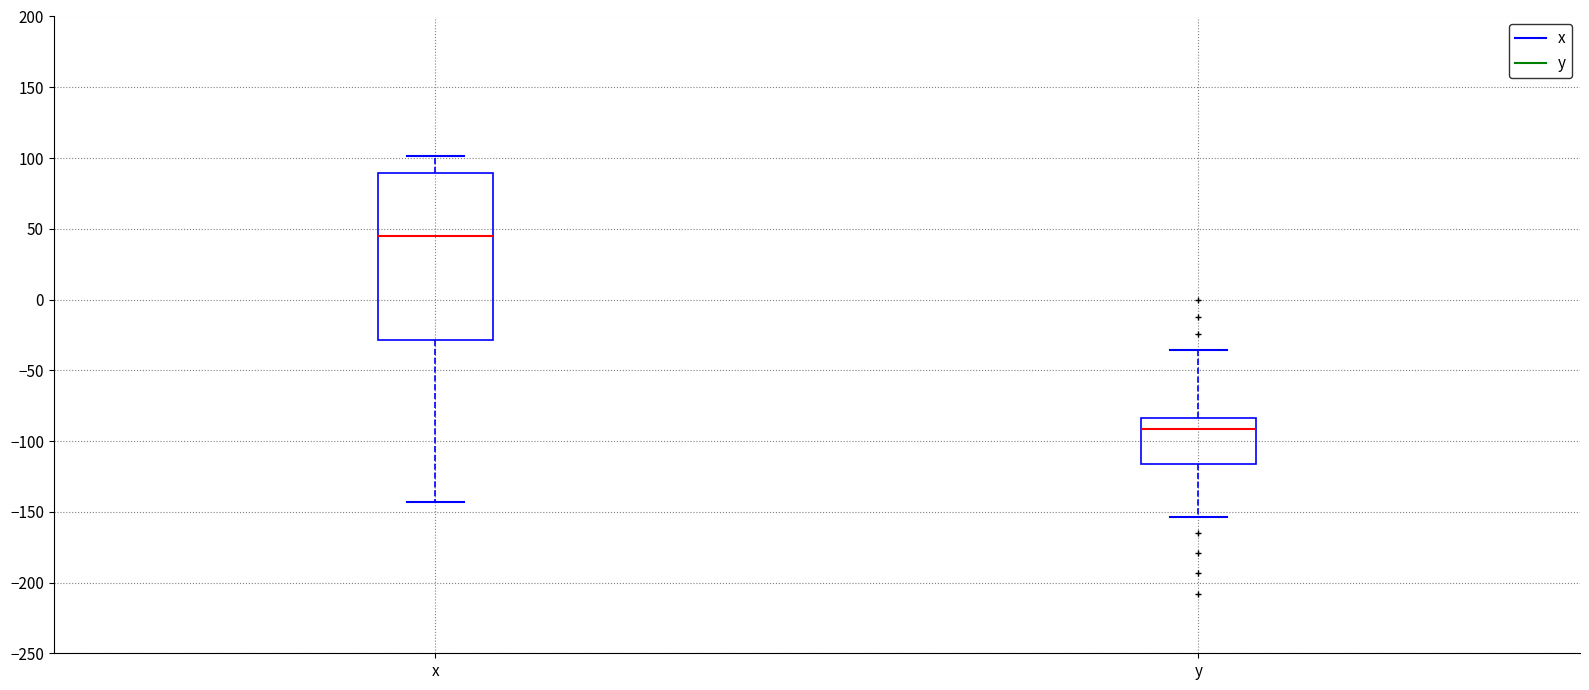

Which box is the tallest, from its lower edge to its upper edge?

x